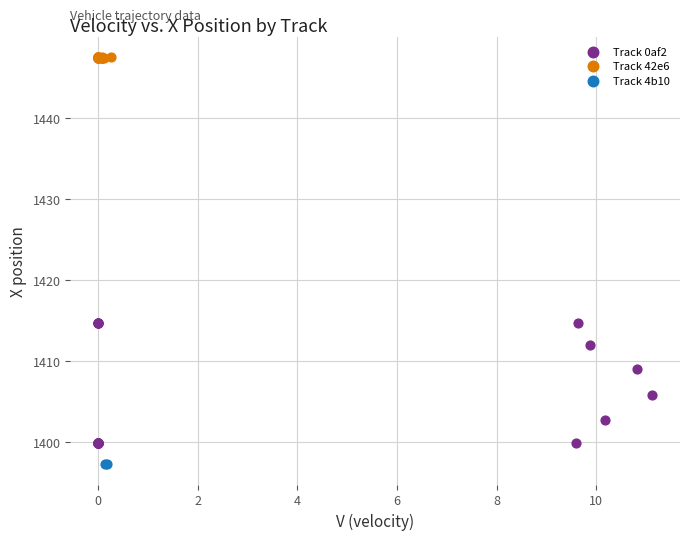

What are all the series names shown in the legend?

Track 0af2, Track 42e6, Track 4b10